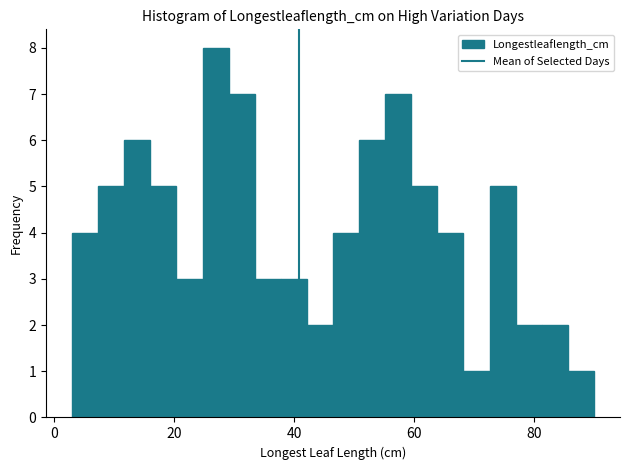

Around what value on the x-axis is the tallest bar? Give the approximate position of its centre, as read against the axis.

26